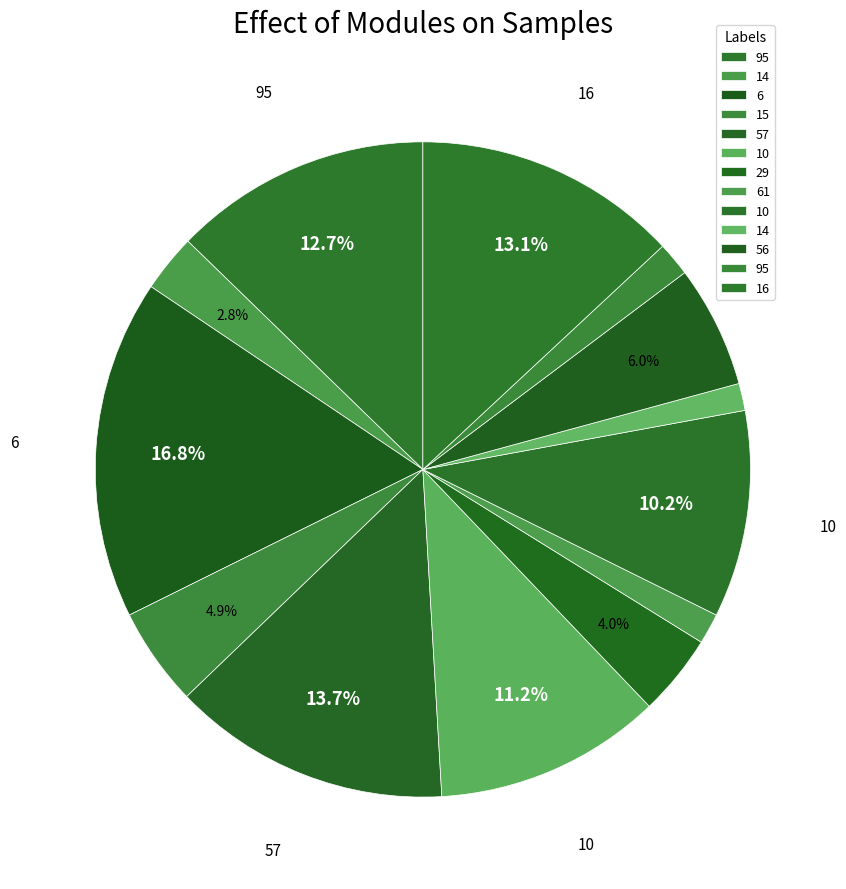

How many slices are in this pie chart?

13